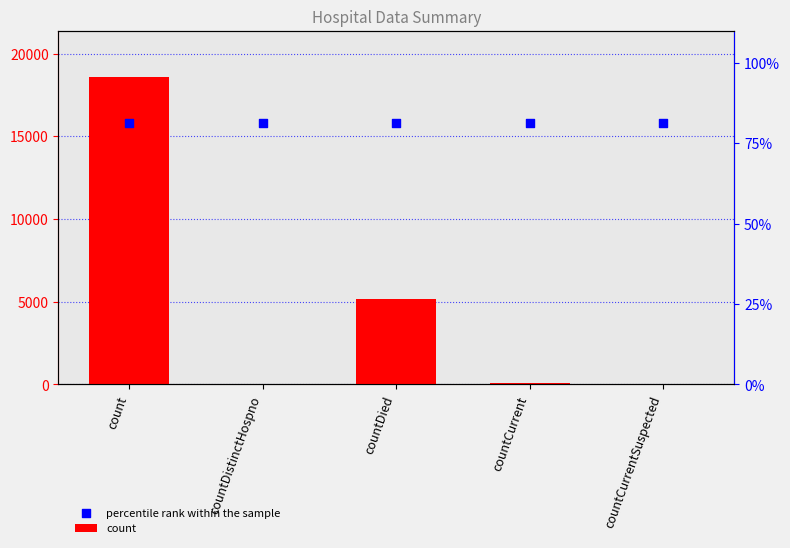

Is the value of count at countDied greater than the value of percentile rank within the sample at countDistinctHospno?

No